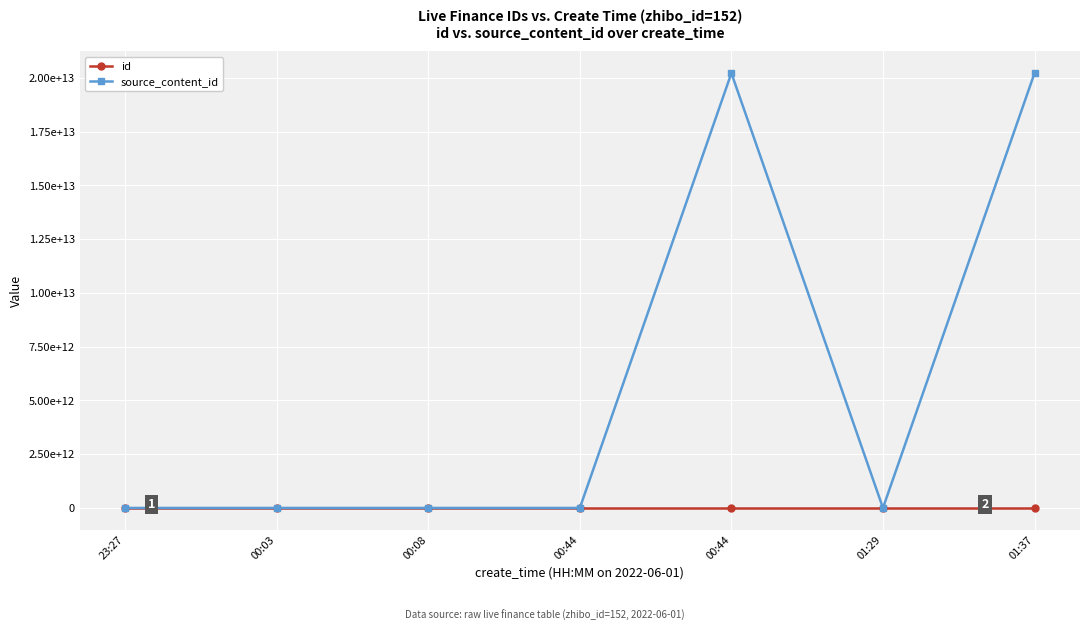

What value does the id series have at 00:44, to the nearest 5?

2689985